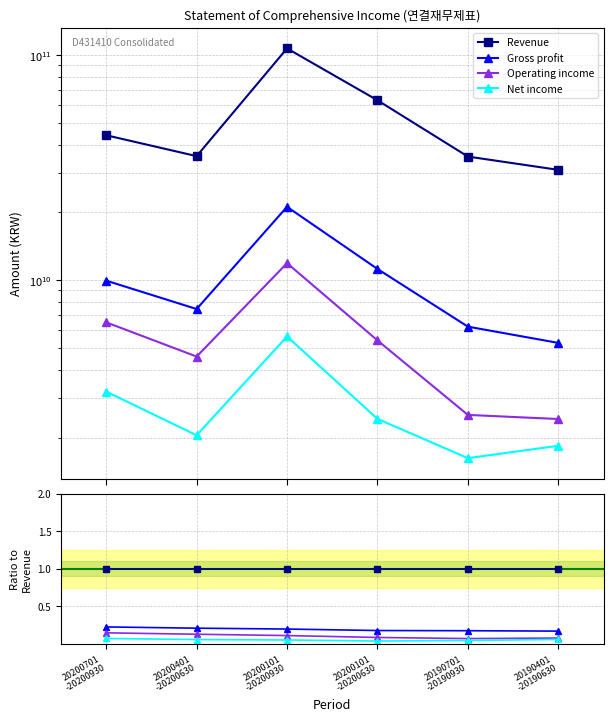

What position from the left is 20200101
-20200630?

4